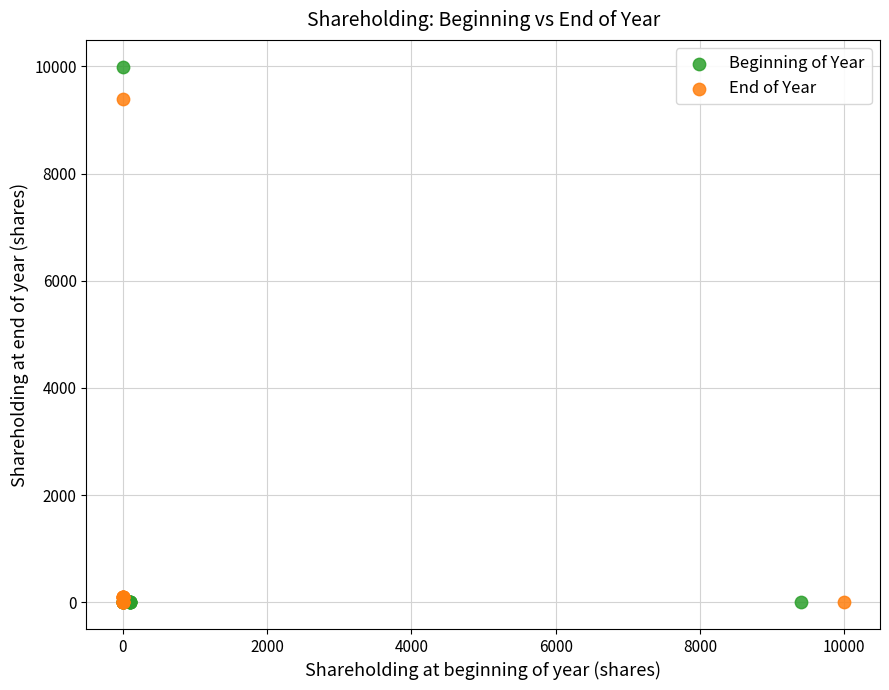

Which series contains the highest Y value?

Beginning of Year